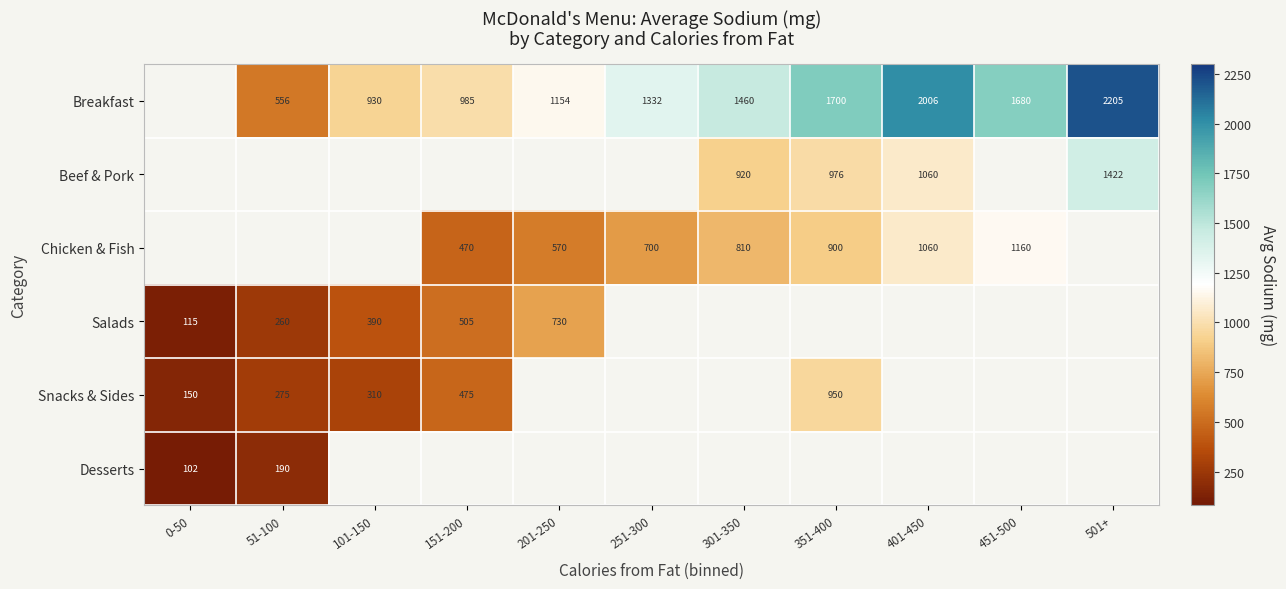

At which label is Salads closest to 422?

101-150